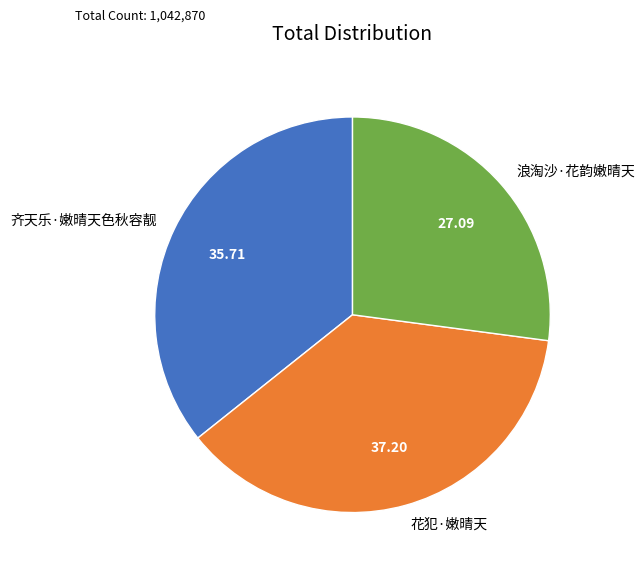

Is it true that 浪淘沙·花韵嫩晴天 is 27% of the pie?

True